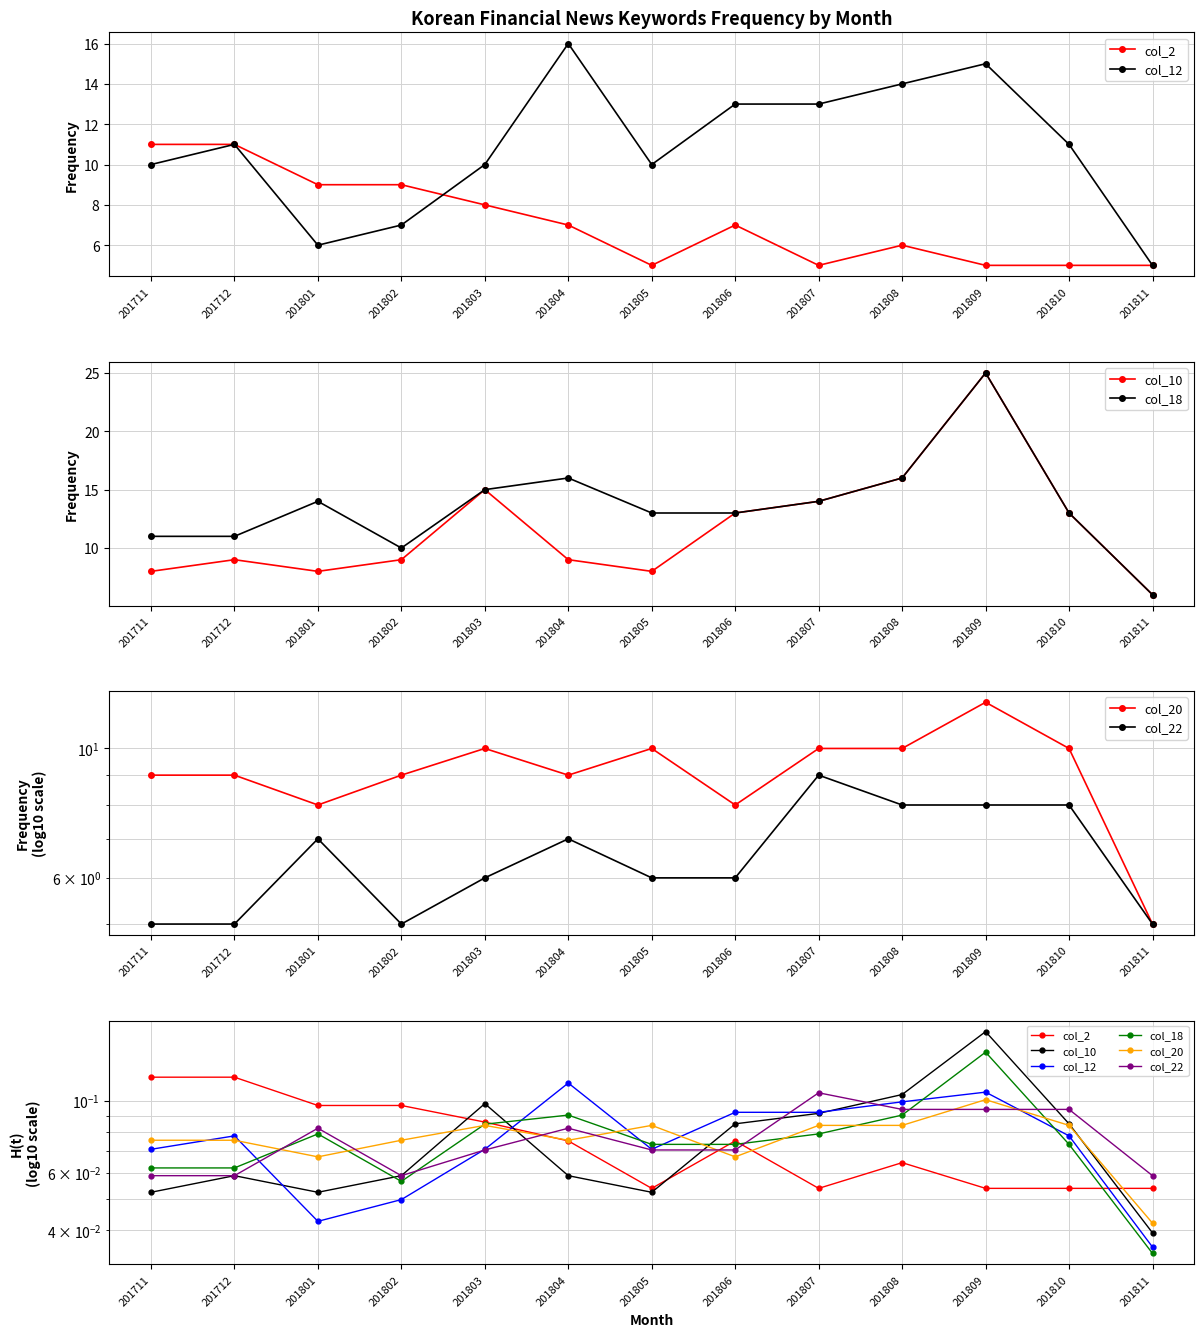

What is the minimum value for col_22?

0.1